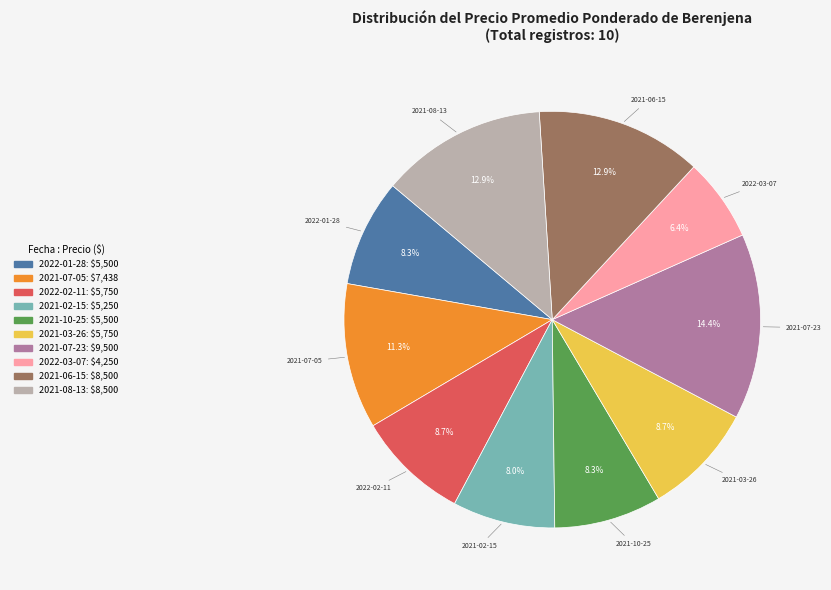

True or false: 2021-07-05 accounts for 11% of the total.

True